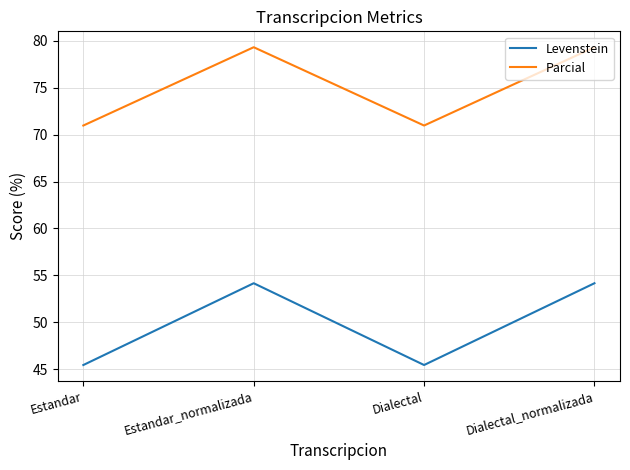

What is the smallest value displayed?

45.5